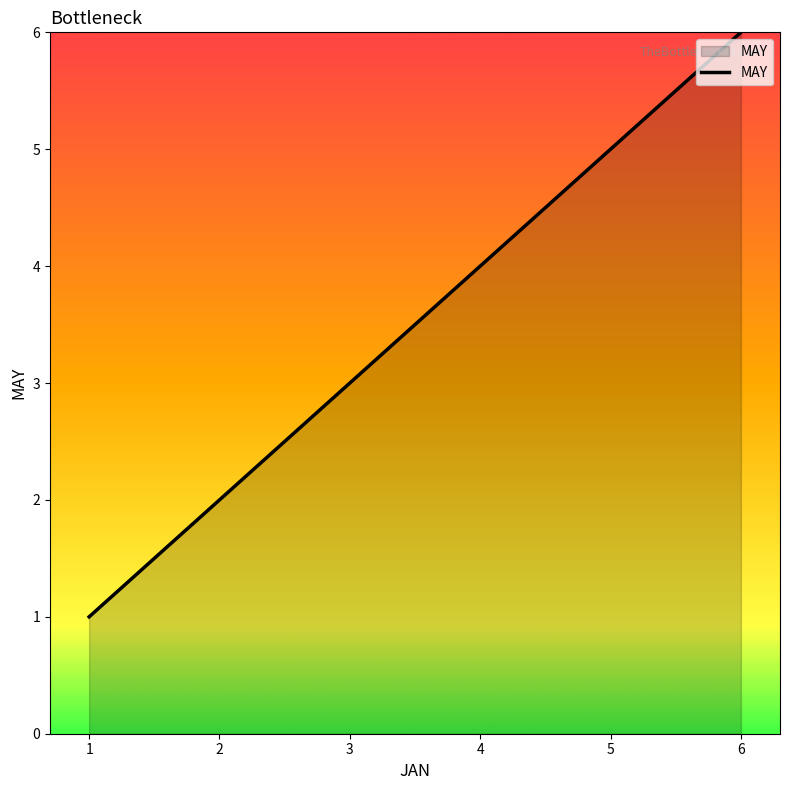

Reading left to right, extract all data points from this chart.

1=1	2=2	3=3	4=4	5=5	6=6